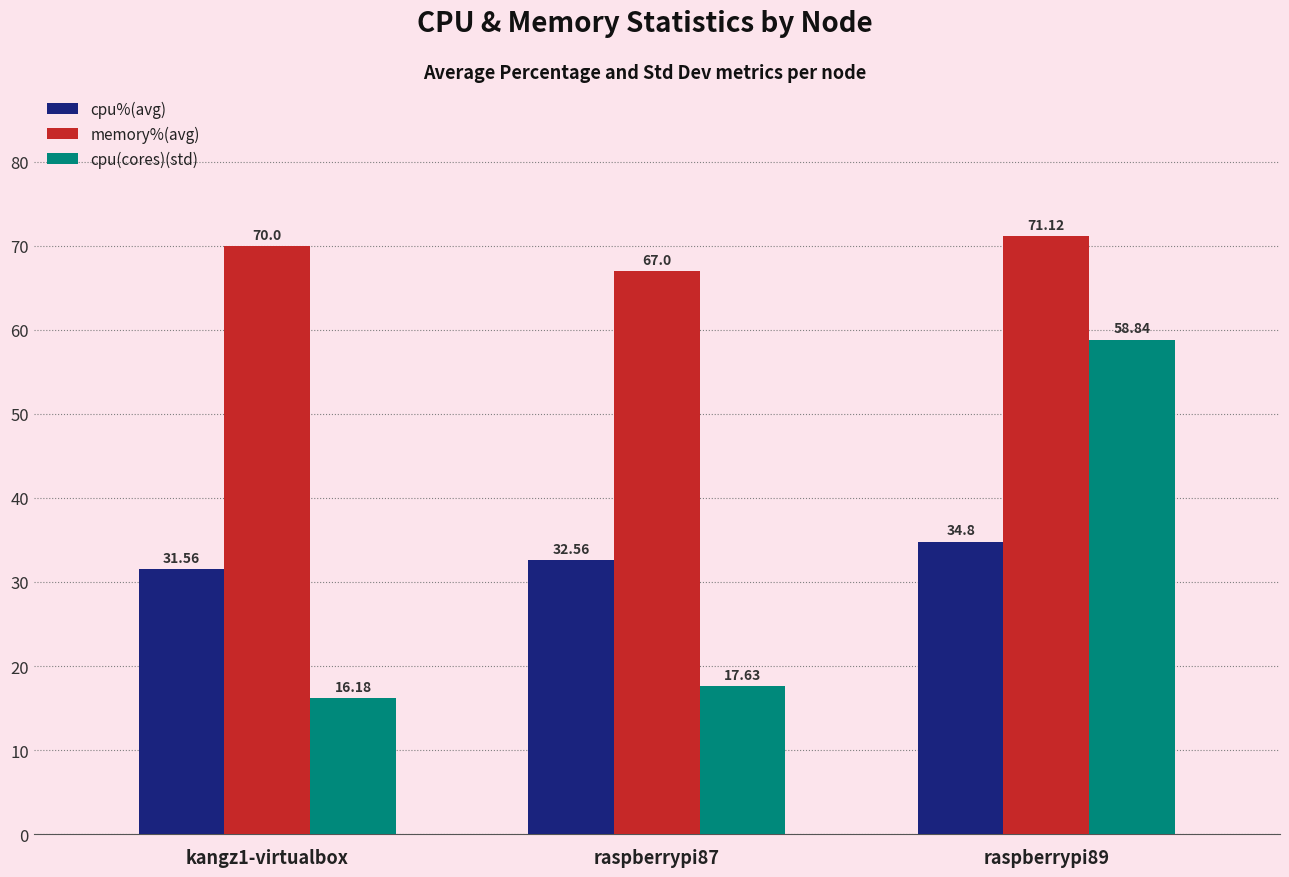

Reading left to right, list all the values displayed in this chart.

cpu%(avg): kangz1-virtualbox=31.6	raspberrypi87=32.6	raspberrypi89=34.8
memory%(avg): kangz1-virtualbox=70.0	raspberrypi87=67.0	raspberrypi89=71.1
cpu(cores)(std): kangz1-virtualbox=16.2	raspberrypi87=17.6	raspberrypi89=58.8